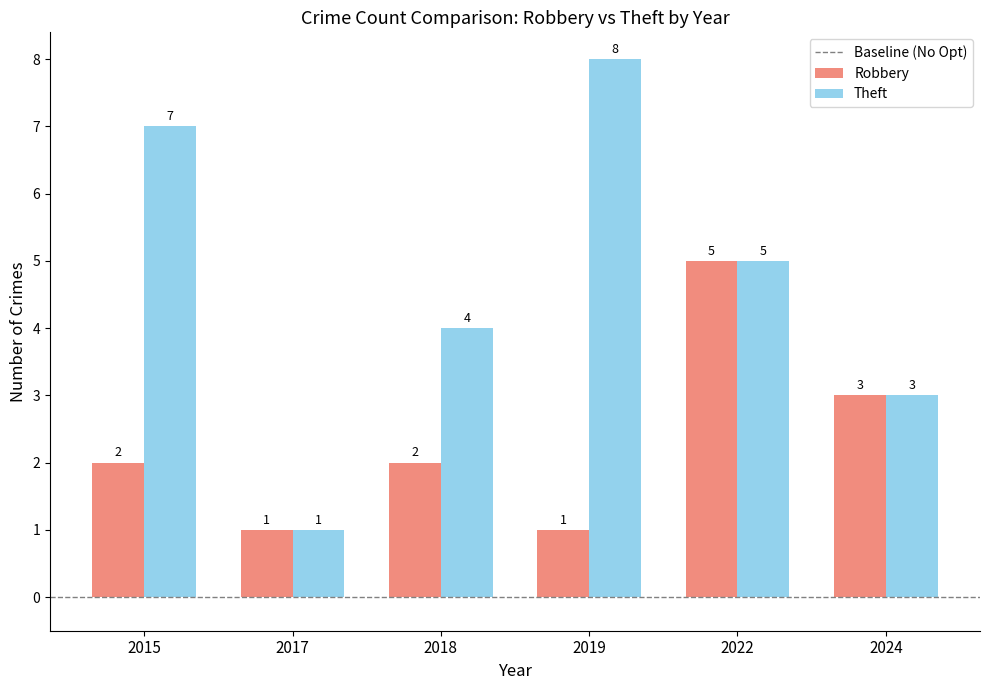

What is the greatest value displayed?

8